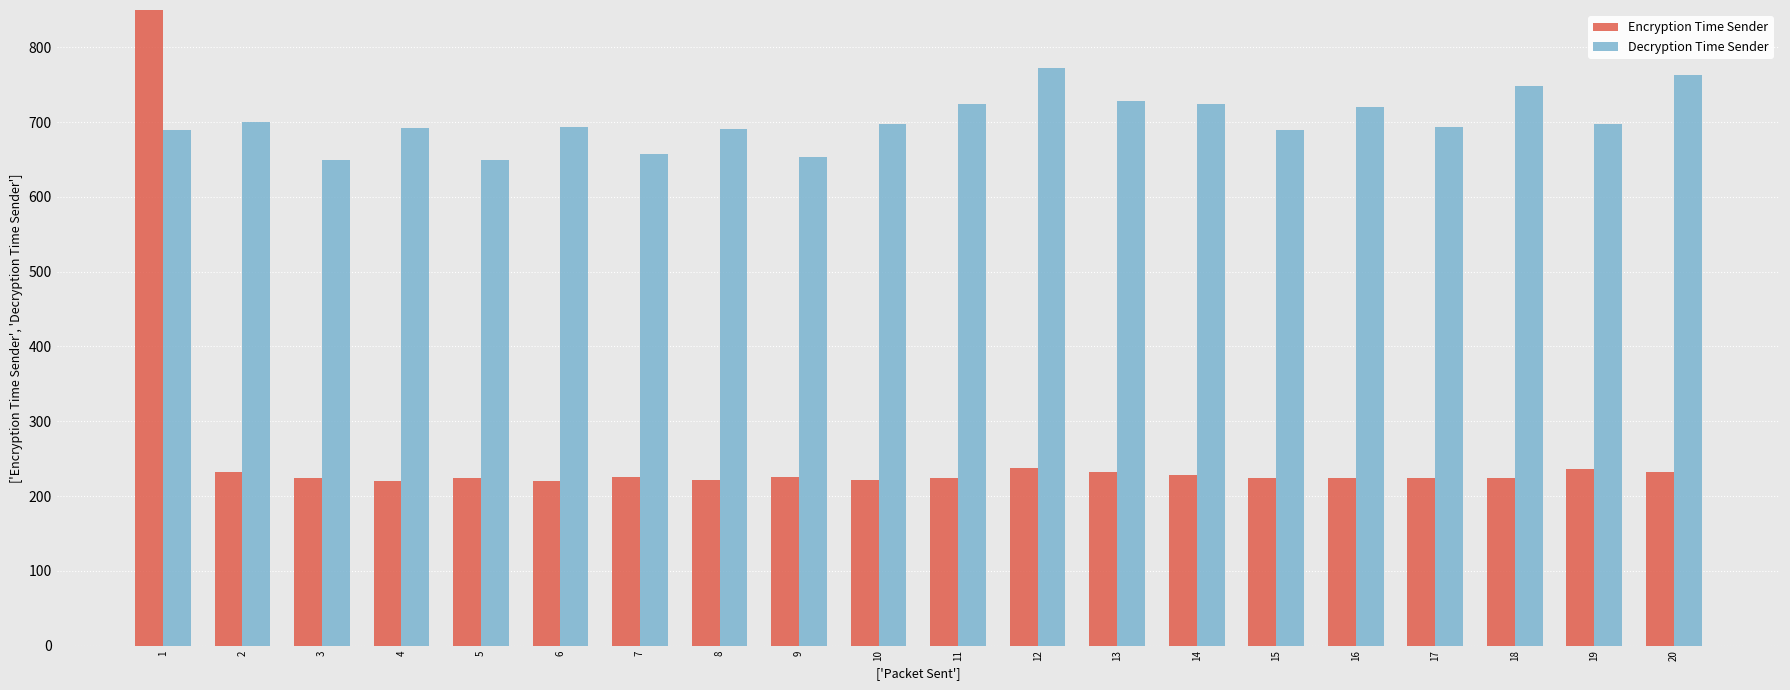

The value of Decryption Time Sender at 20 is 424. True or false?

False